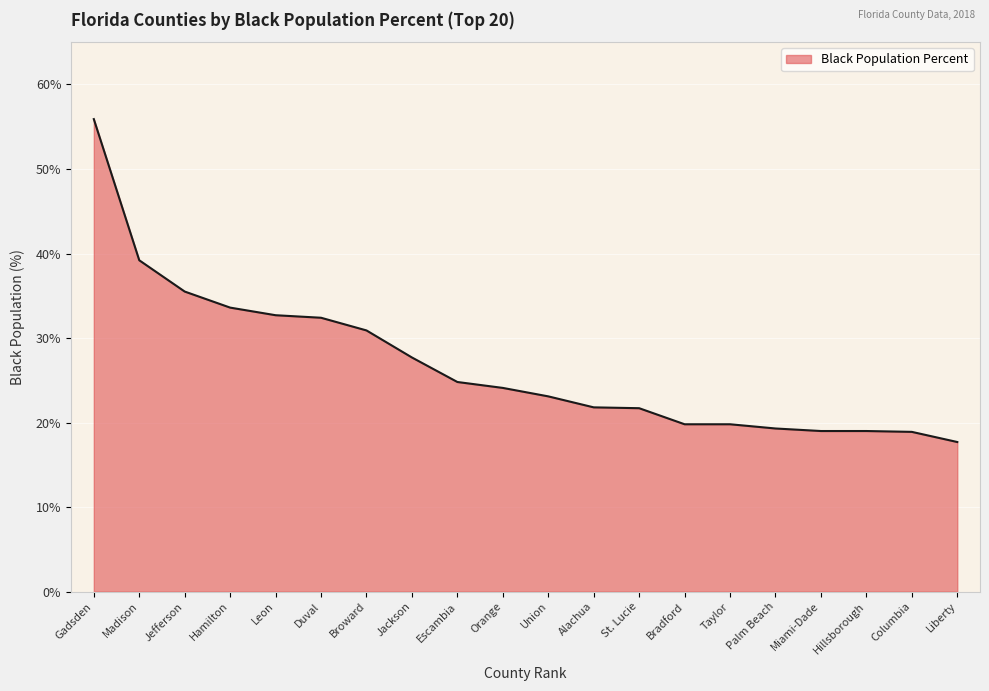

What is the minimum value shown in the chart?

17.7